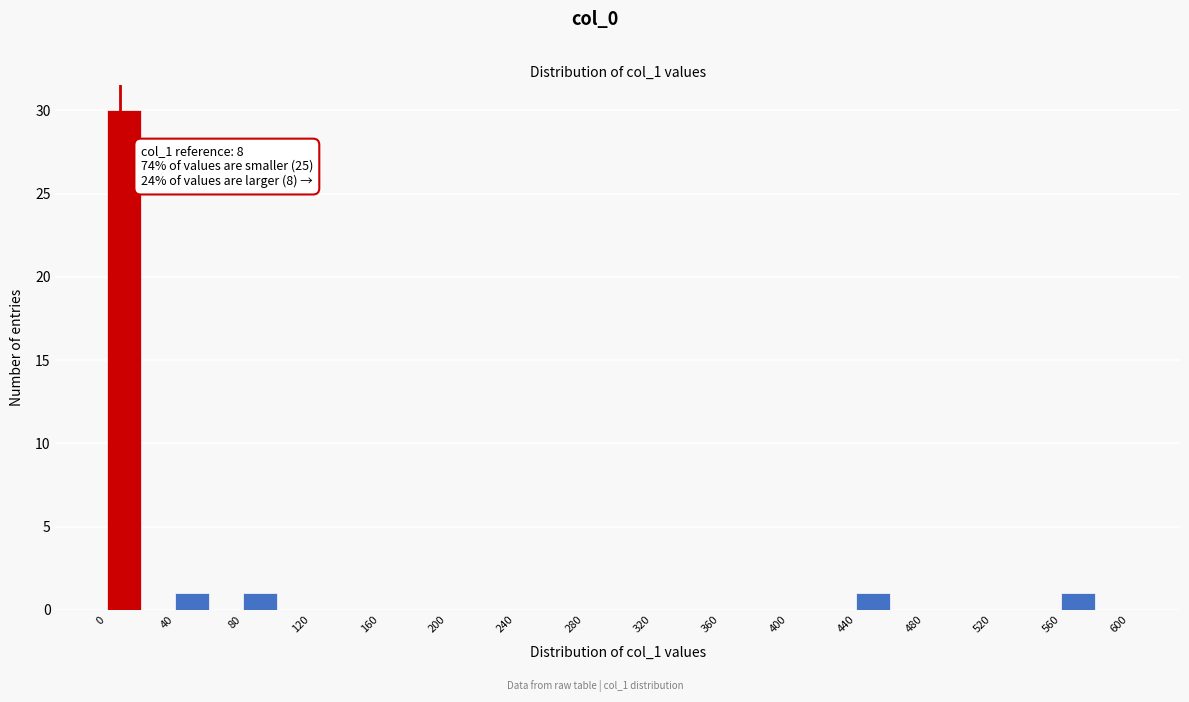

Which range on the x-axis has the tallest bar?

0 to 20